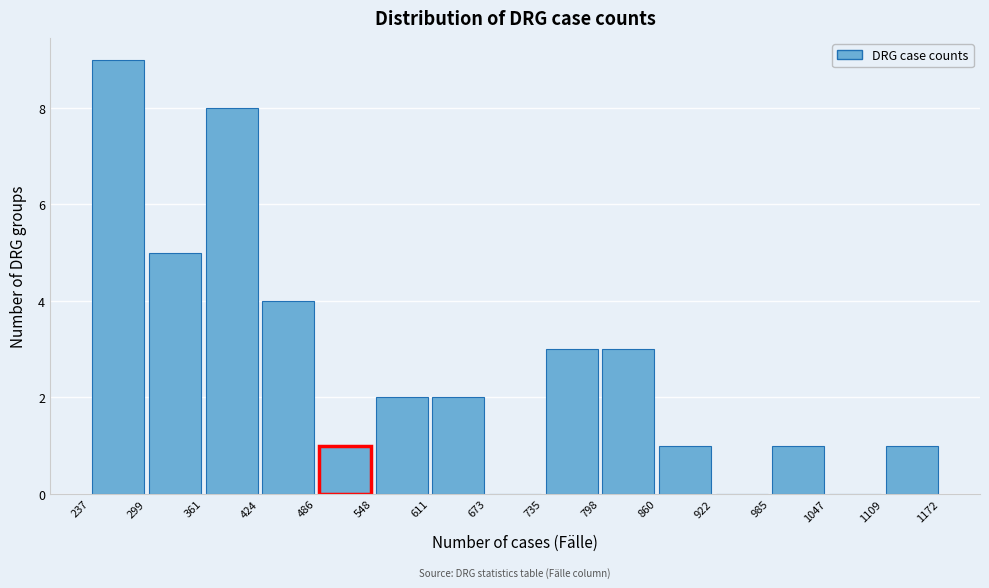

How tall is the bar that spans 237 to 299 on the x-axis? The values are not printed on the chart, so give them approximately, as read against the axis.

9